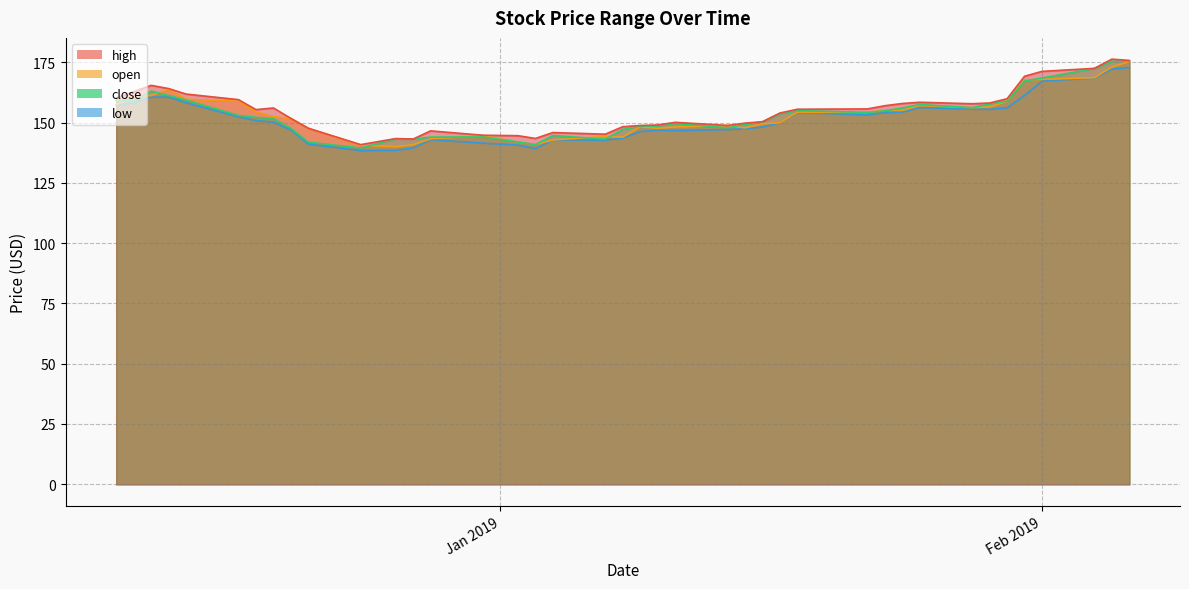

At how many categories does at least one series exceed 139?

40